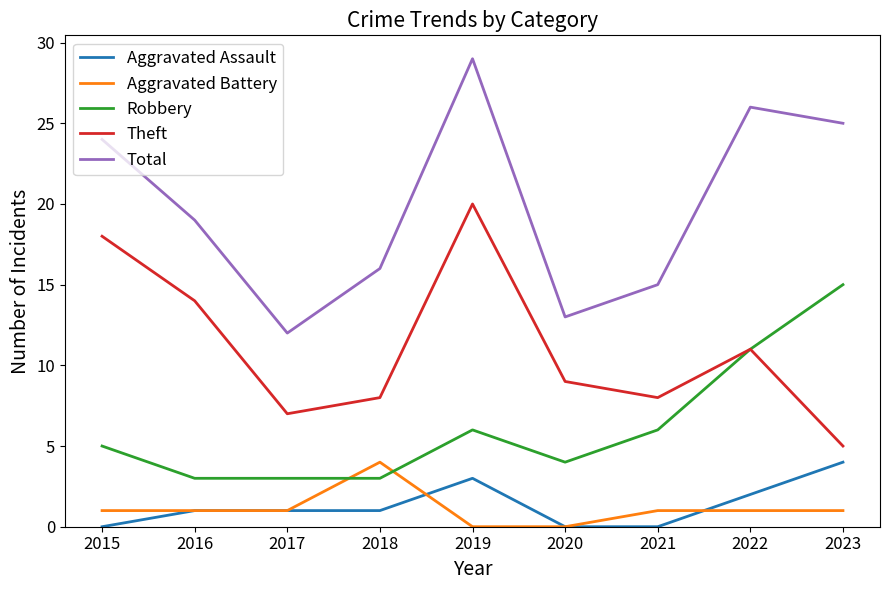

The value of Total at 2017 is 12. True or false?

True